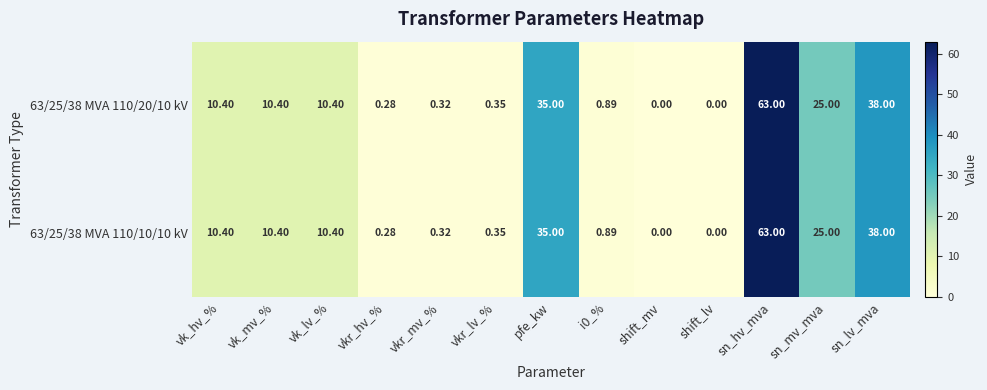

How many values in 63/25/38 MVA 110/20/10 kV are above zero?

11